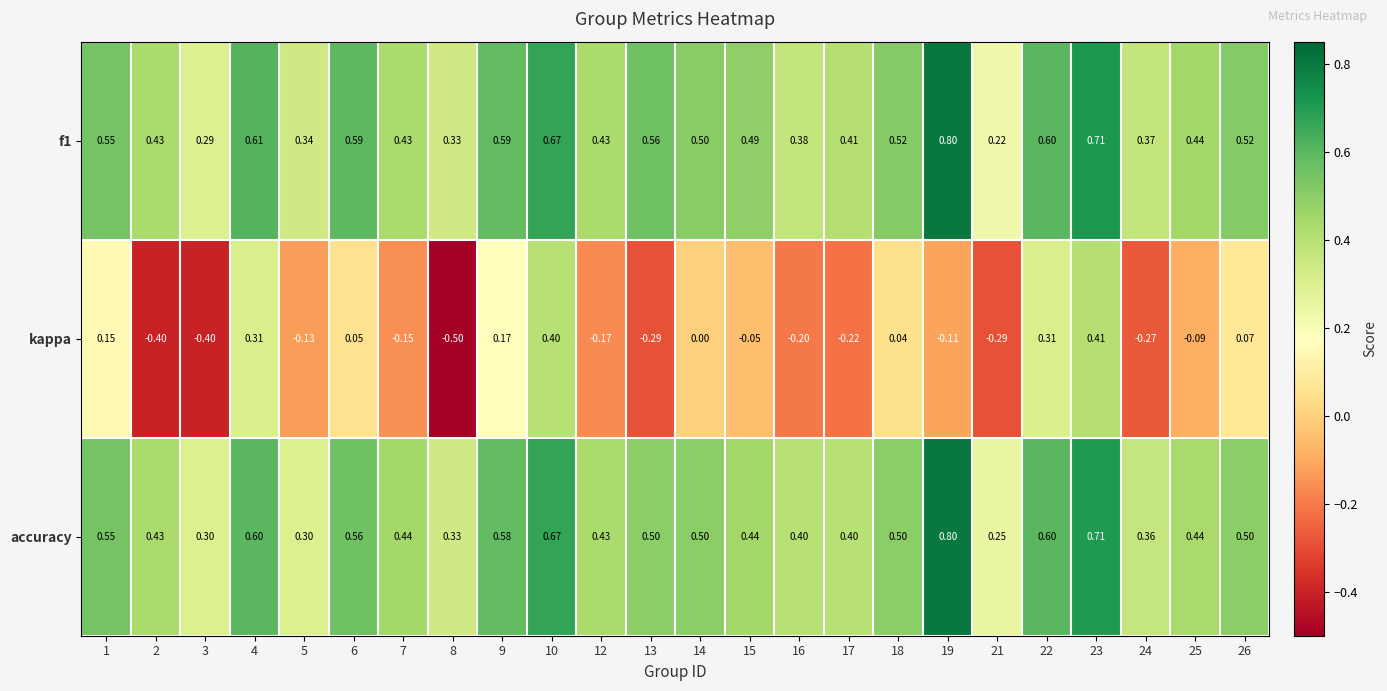

Is the value of kappa at 6 greater than the value of accuracy at 14?

No